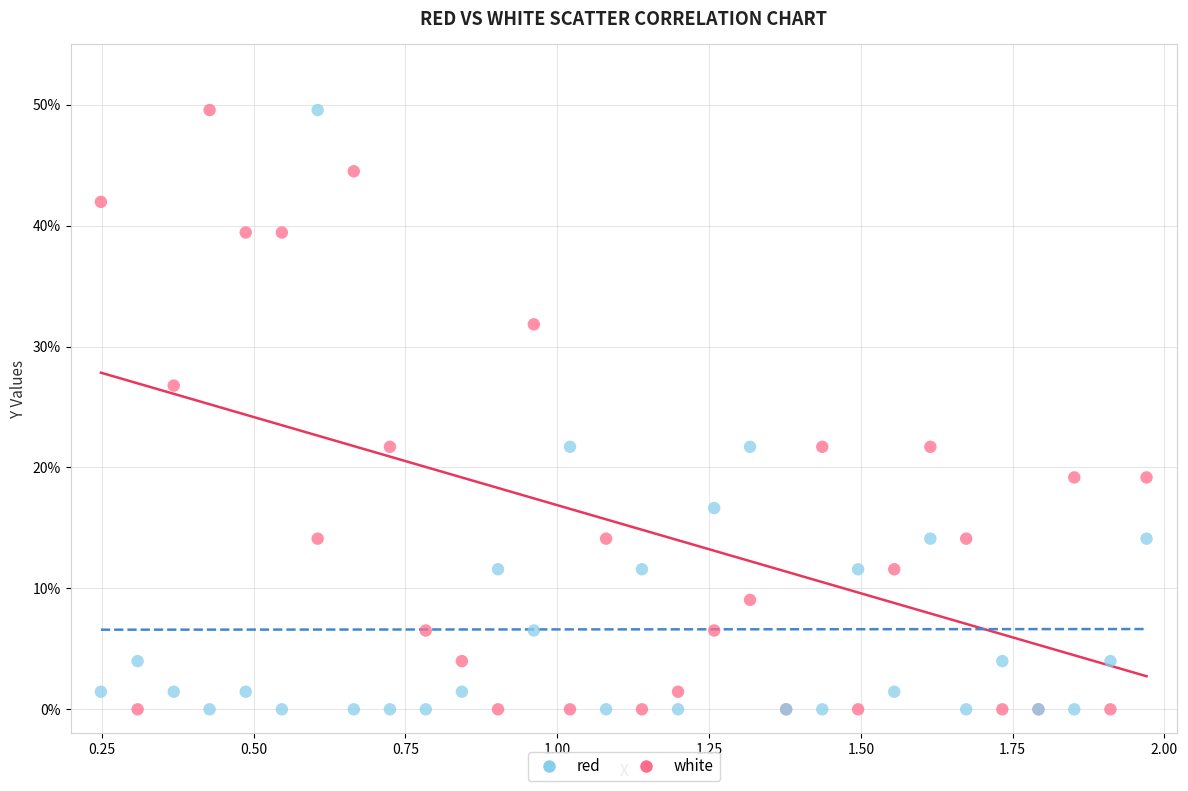

What are all the series names shown in the legend?

red, white